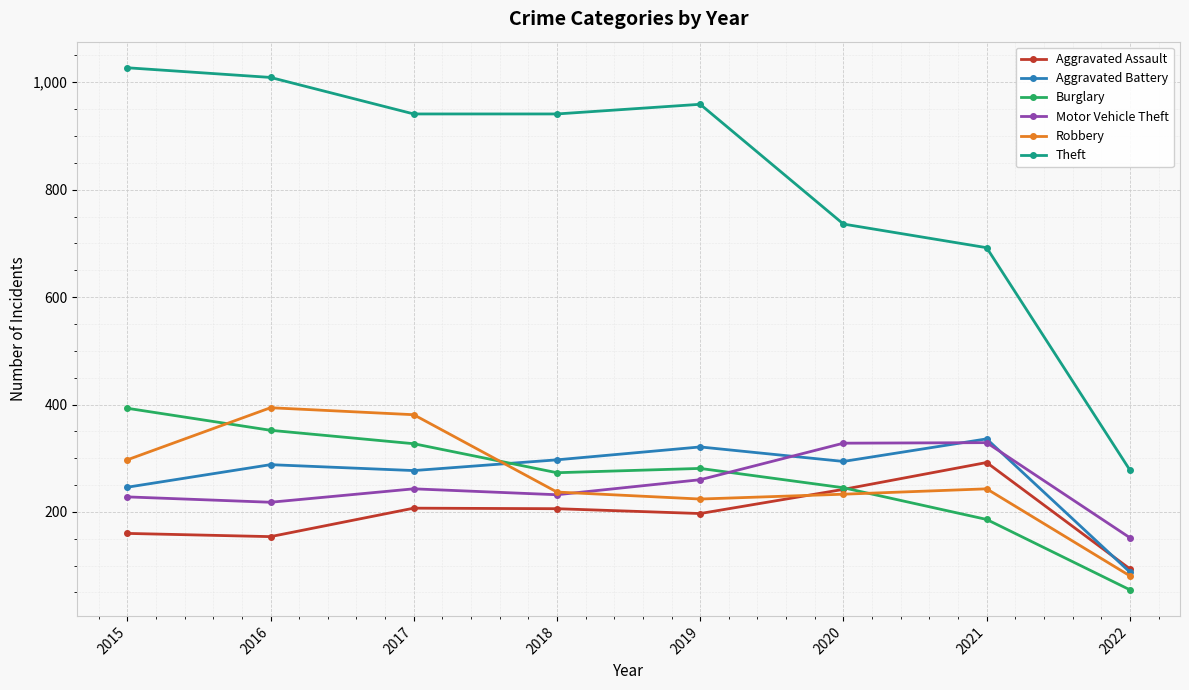

What is the maximum value for Burglary?

393